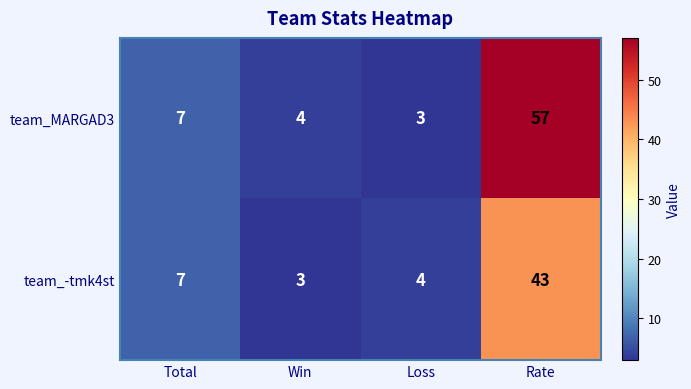

Reading left to right, what are all the values shown in this chart?

team_MARGAD3: 7	4	3	57
team_-tmk4st: 7	3	4	43